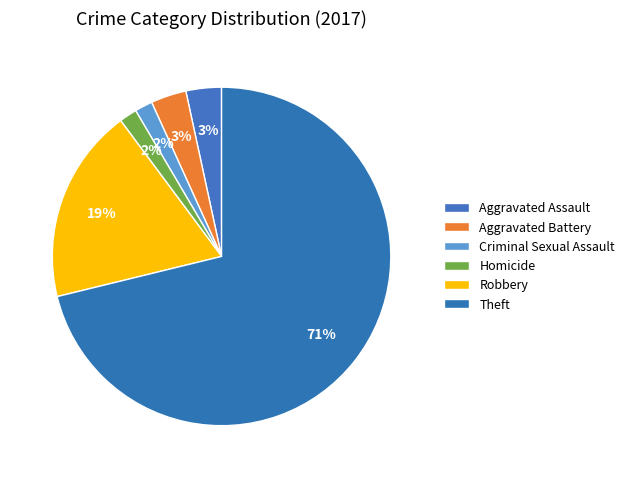

To the nearest percent, what is the difference between the largest and smallest slice percentages?

69%